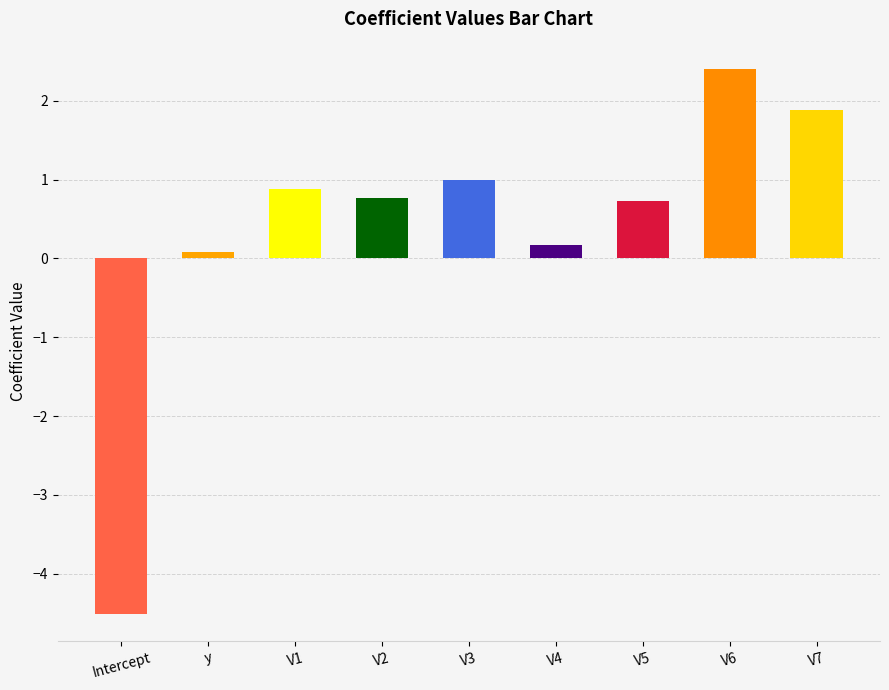

What is the maximum value shown in the chart?

2.4